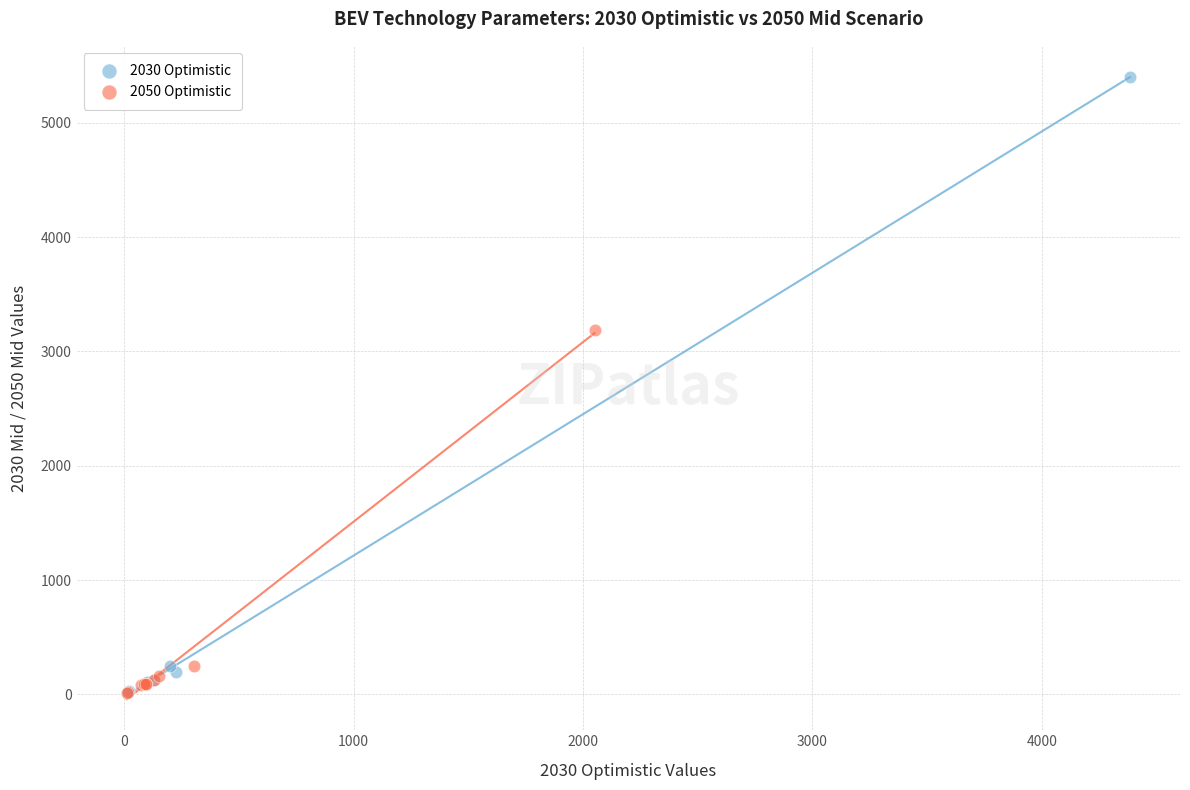

Which series has the largest Y range (max minus min)?

2030 Optimistic